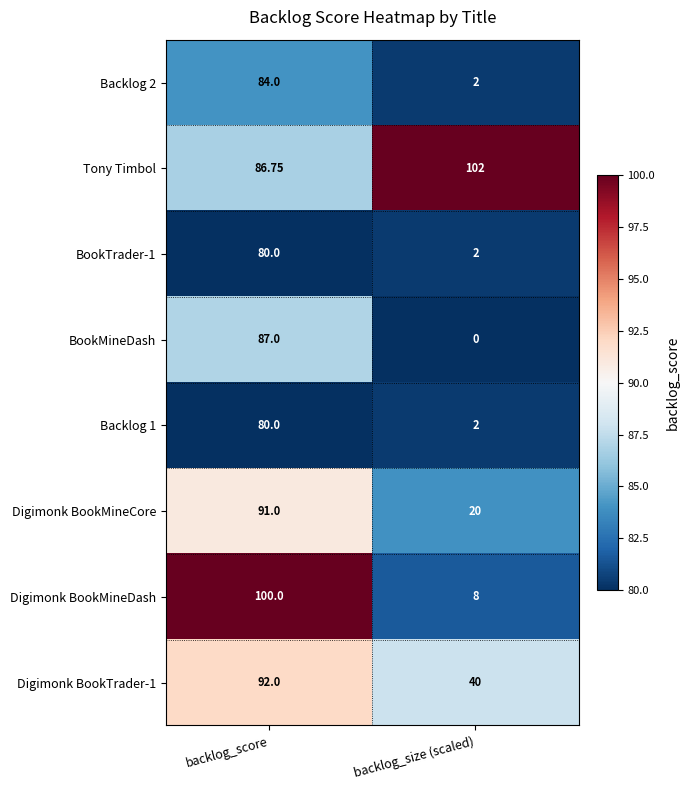

Between backlog_score and backlog_size (scaled), which series saw the biggest shift?

Digimonk BookMineDash